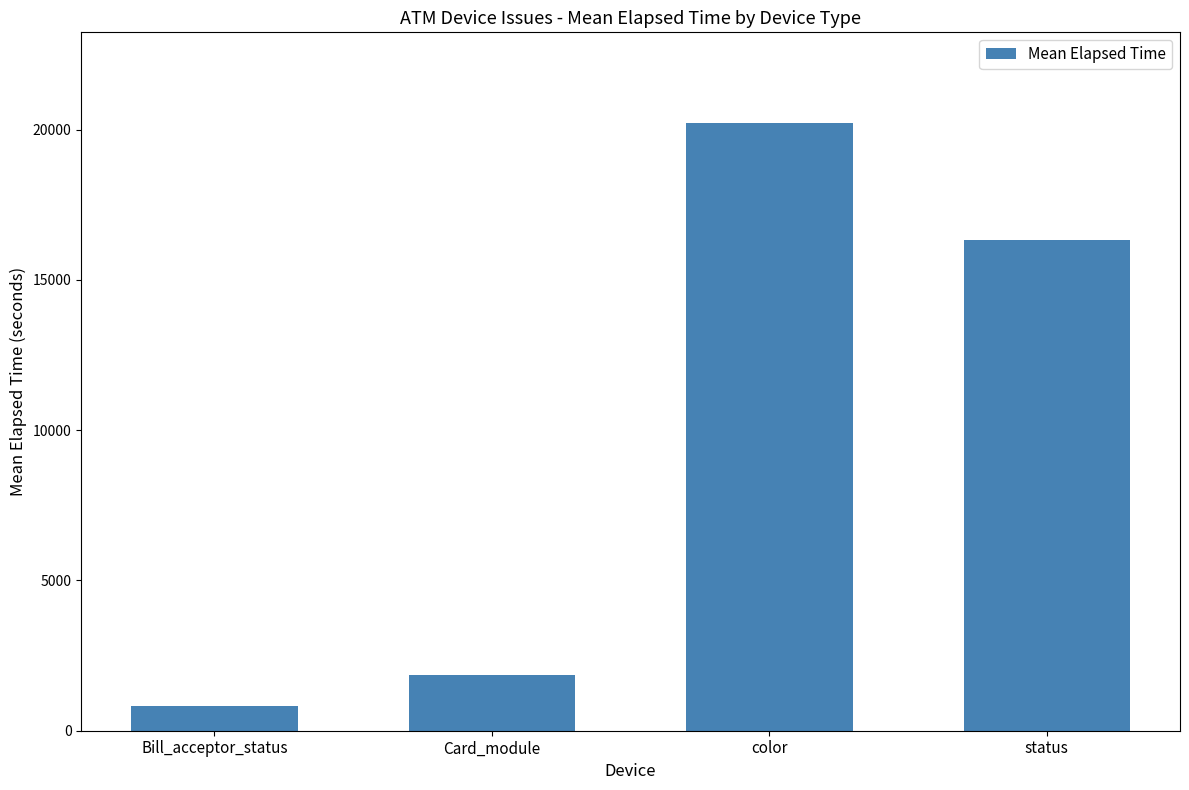

Reading right to left, transcribe all the data shown in this chart.

status=16336	color=20210	Card_module=1857	Bill_acceptor_status=839